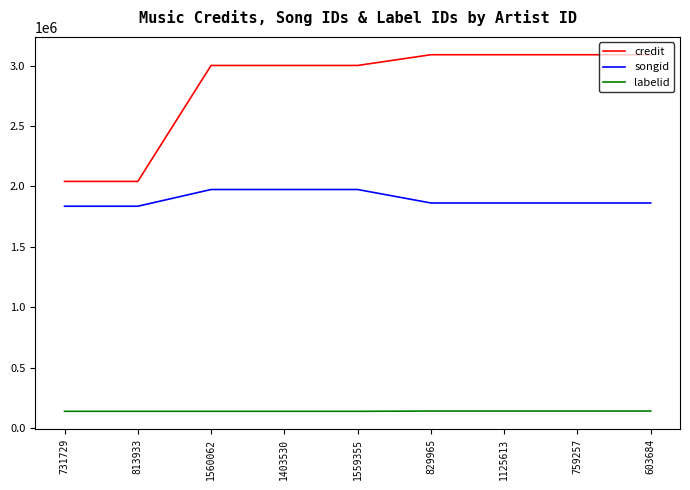

What is the average value of the songid series?

1894227